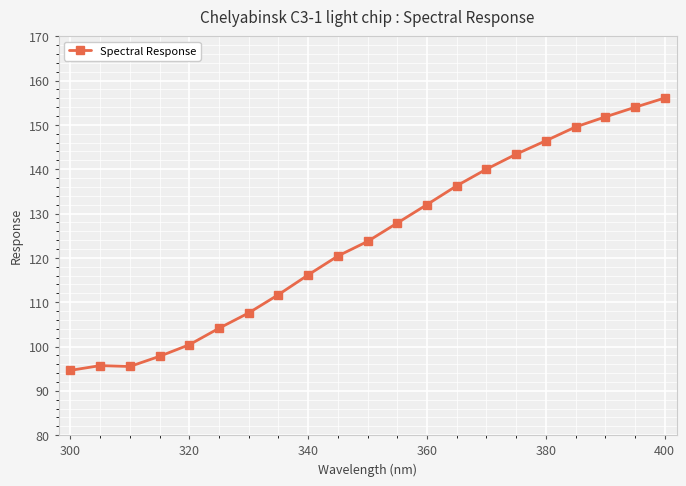

What is the value of the 20th point from the left?

154.0